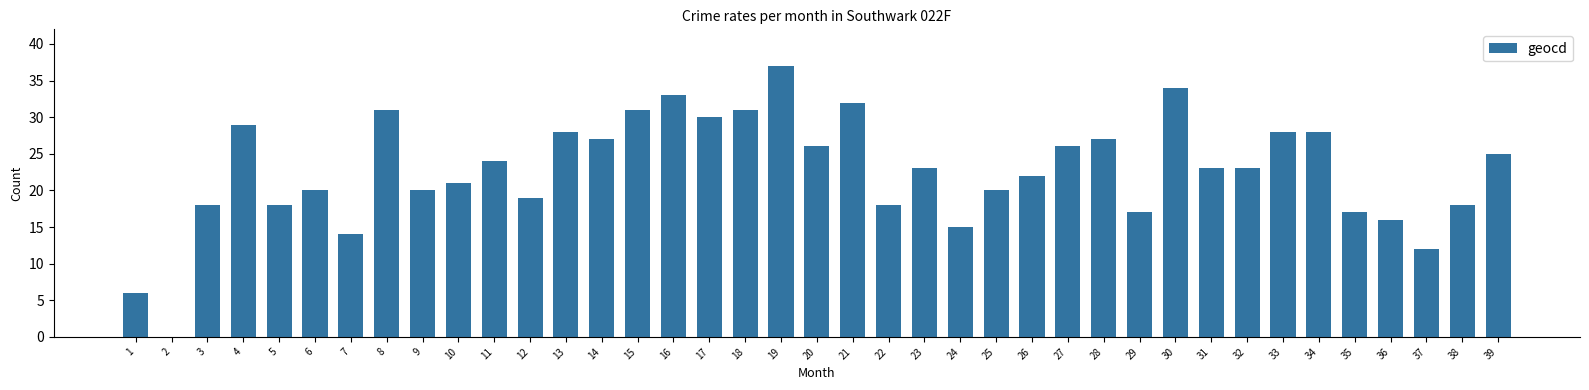

Is it true that the value at 2 is -12?

False